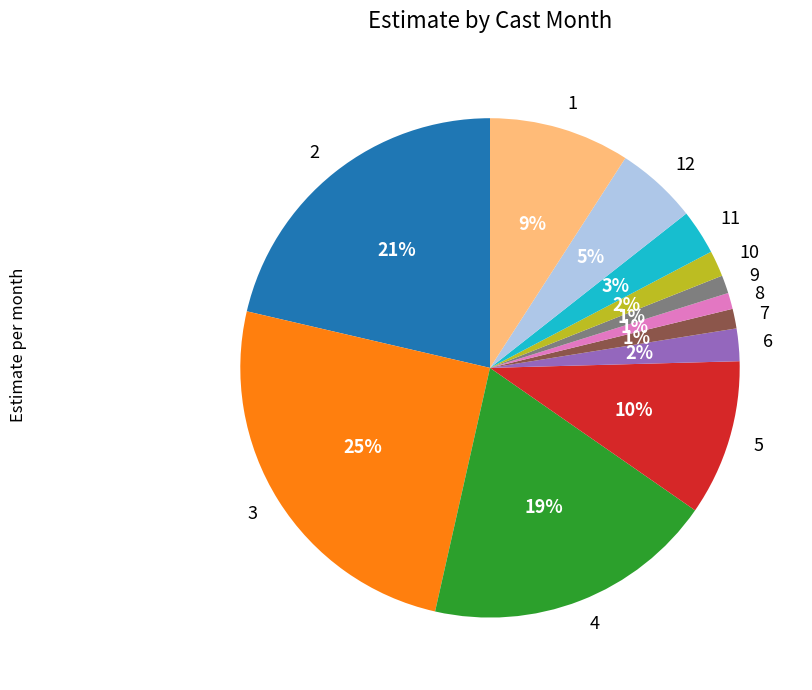

What percentage is the 11 slice, to the nearest percent?

3%